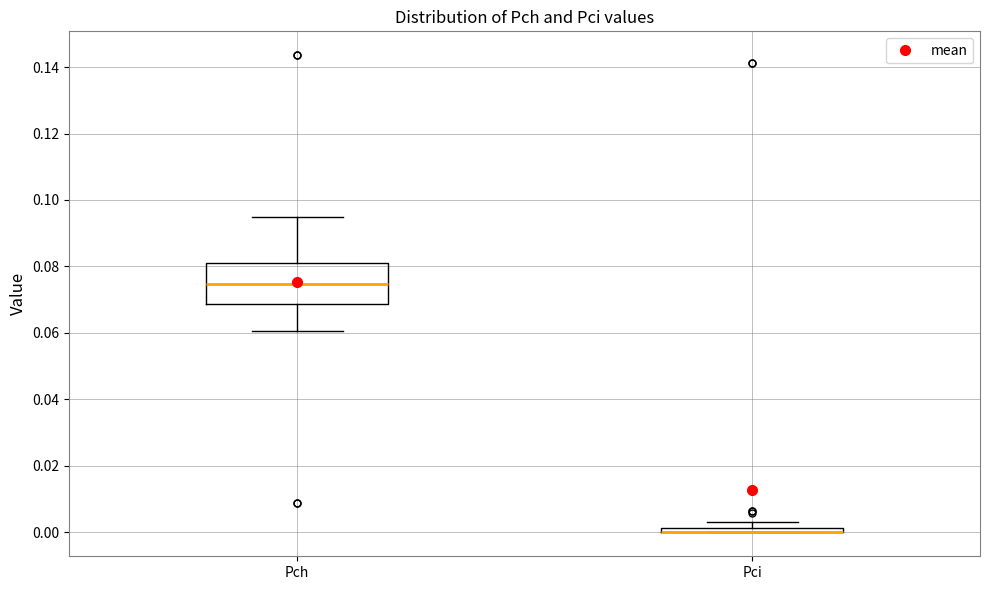

Where is the upper edge of the box for Pci on the y-axis? The values are not printed on the chart, so give them approximately, as read against the axis.

0.002